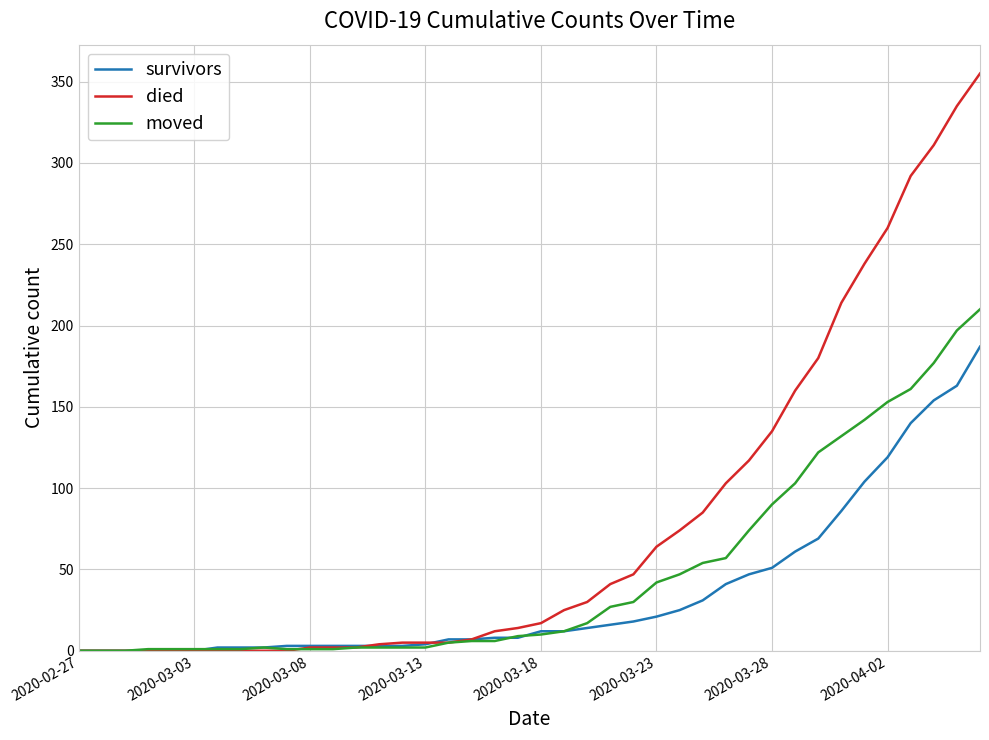

Which series has the largest total across all categories?

died